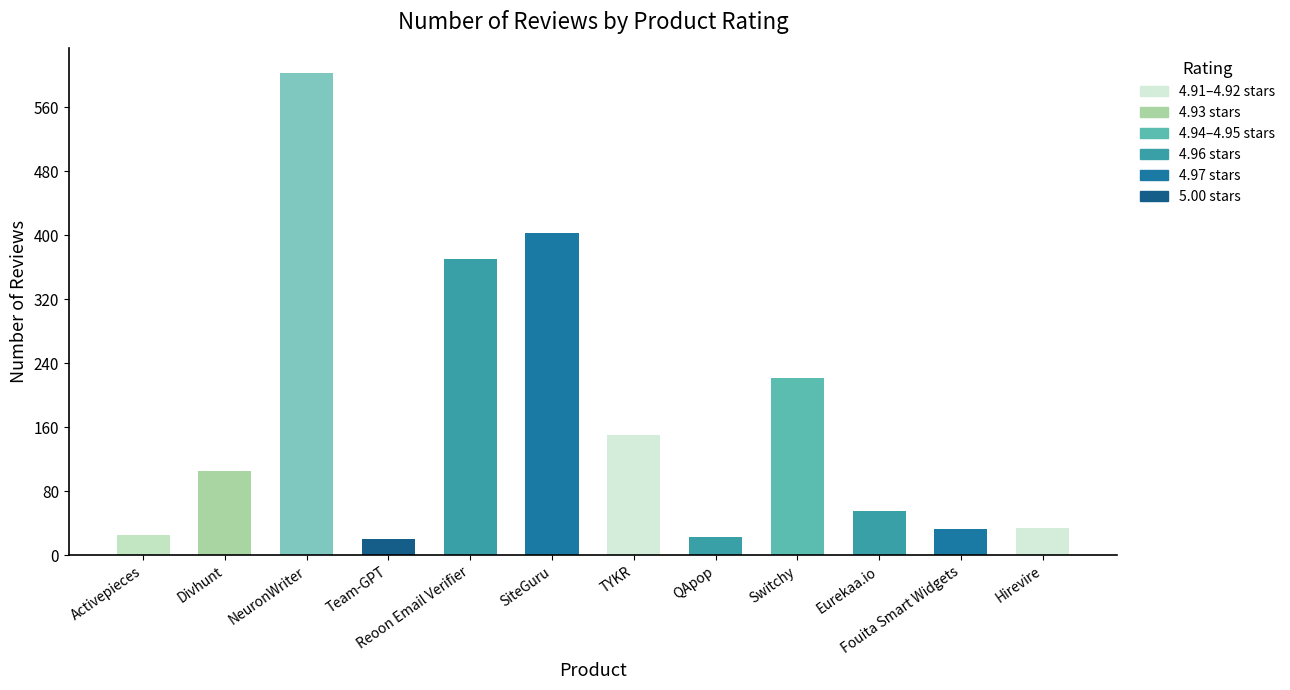

How many data points are less than 106?

6